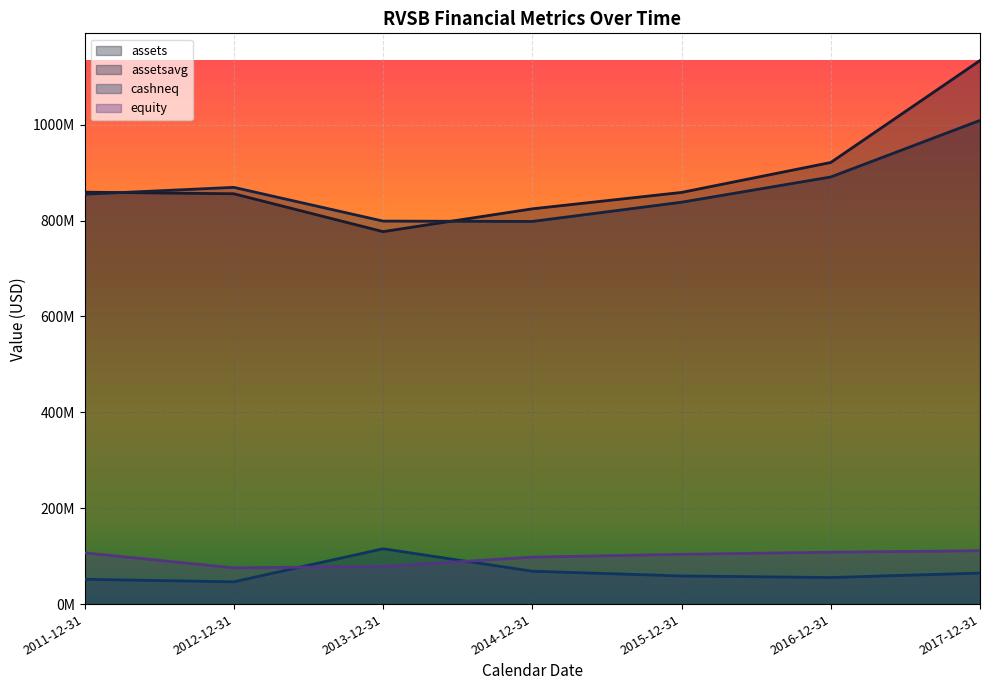

Reading right to left, list all the values displayed in this chart.

assets: 2017-12-31=1133939000	2016-12-31=921229000	2015-12-31=858750000	2014-12-31=824521000	2013-12-31=777003000	2012-12-31=855998000	2011-12-31=859263000
assetsavg: 2017-12-31=1009025000	2016-12-31=890962000	2015-12-31=838341750	2014-12-31=798231500	2013-12-31=798962500	2012-12-31=869337250	2011-12-31=854992250
cashneq: 2017-12-31=64613000	2016-12-31=55400000	2015-12-31=58659000	2014-12-31=68577000	2013-12-31=115415000	2012-12-31=46393000	2011-12-31=51752000
equity: 2017-12-31=111264000	2016-12-31=108273000	2015-12-31=103801000	2014-12-31=97978000	2013-12-31=78442000	2012-12-31=75607000	2011-12-31=106944000